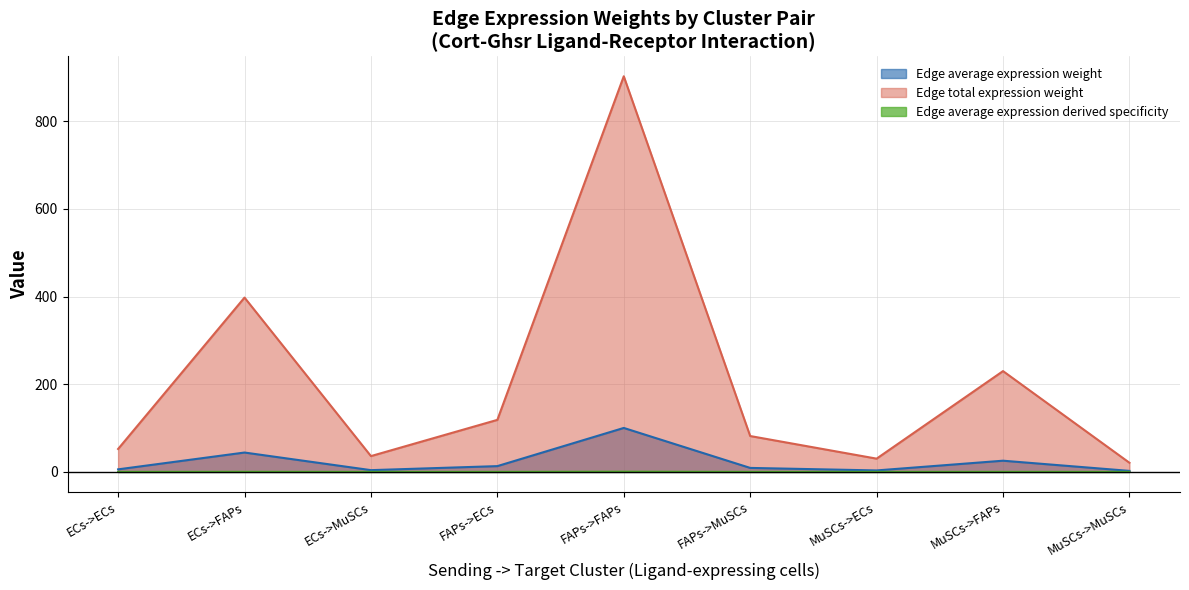

Which category has the highest value in the Edge average expression derived specificity series?

FAPs->FAPs